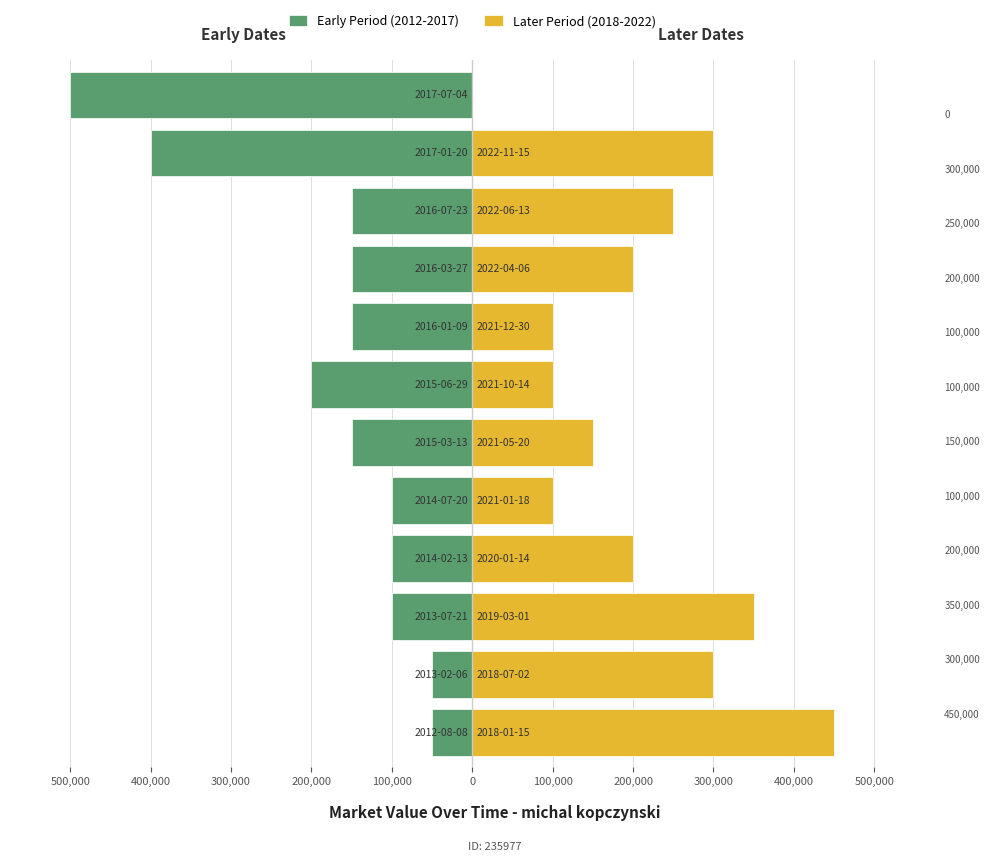

What is the greatest value displayed?

450000